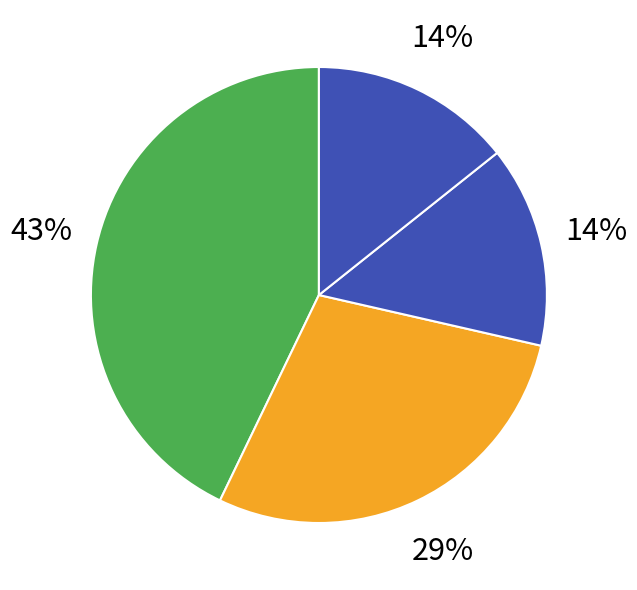

Is there a majority slice in this chart?

No